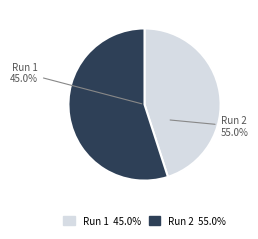

To the nearest percent, what is the combined percentage of 2 and 1?

100%